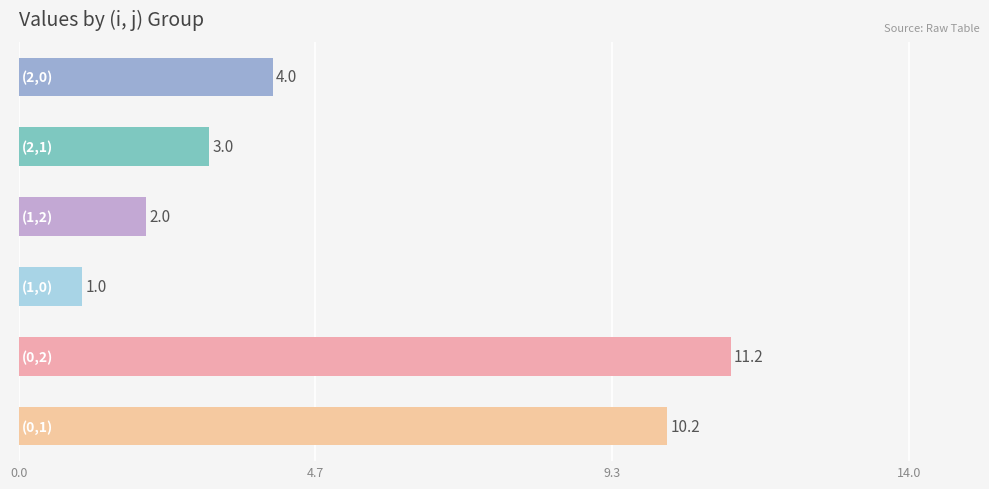

What is the sum of all values?

31.4